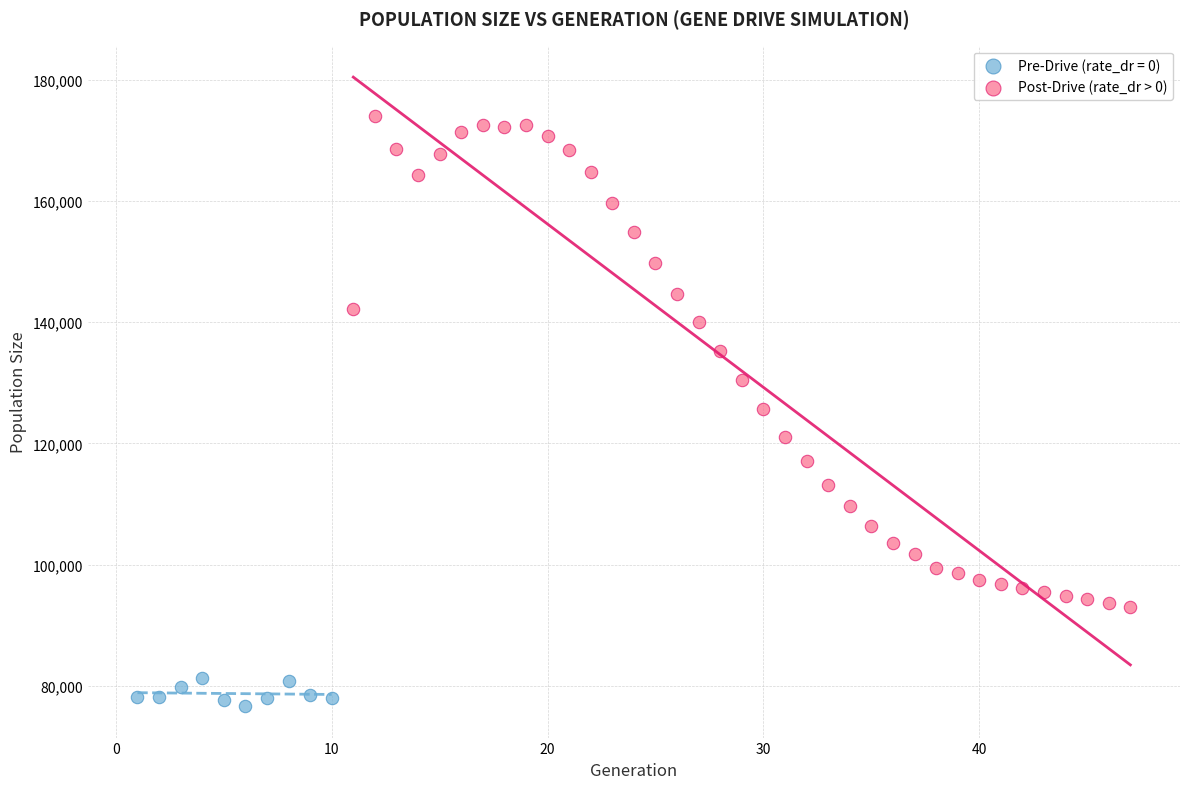

Which series reaches the minimum Y coordinate?

Pre-Drive (rate_dr = 0)